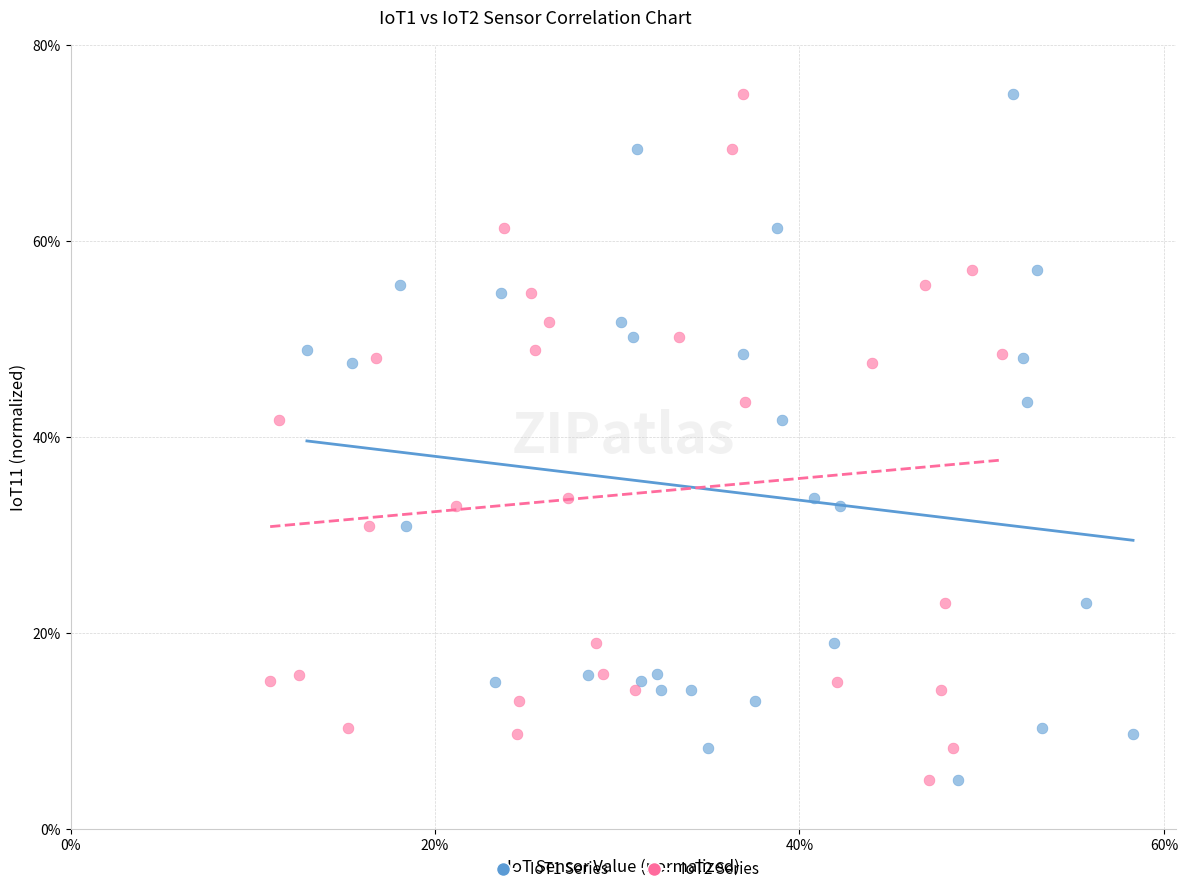

What are all the series names shown in the legend?

IoT1 Series, IoT2 Series